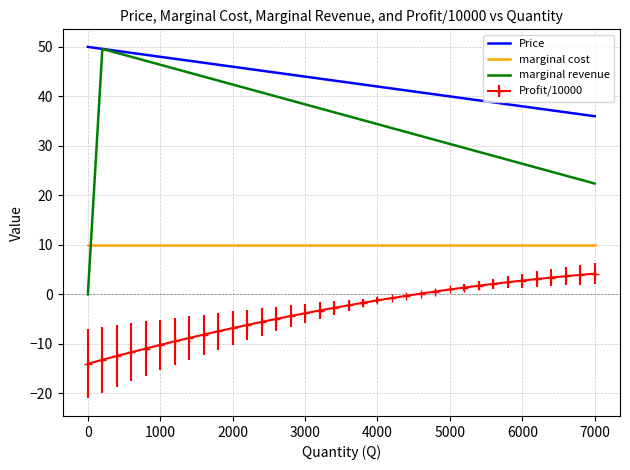

Which series ends up on top after the final intersection of marginal cost and marginal revenue?

marginal revenue